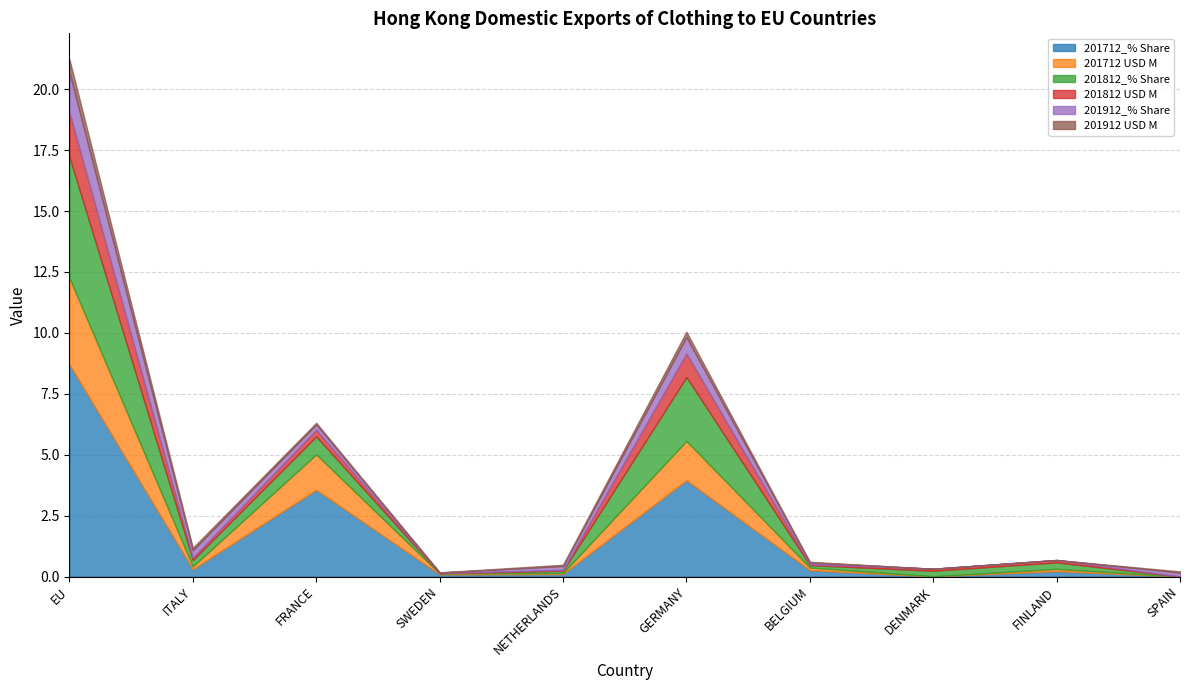

Does the chart display data point markers on the line(s)?

No